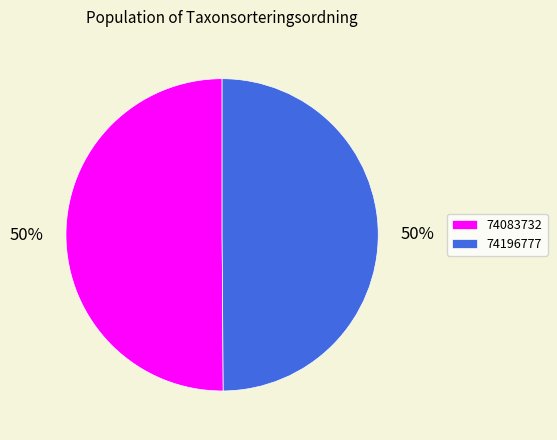

Approximately how many times larger is the value at 74196777 compared to 74083732?

1.0